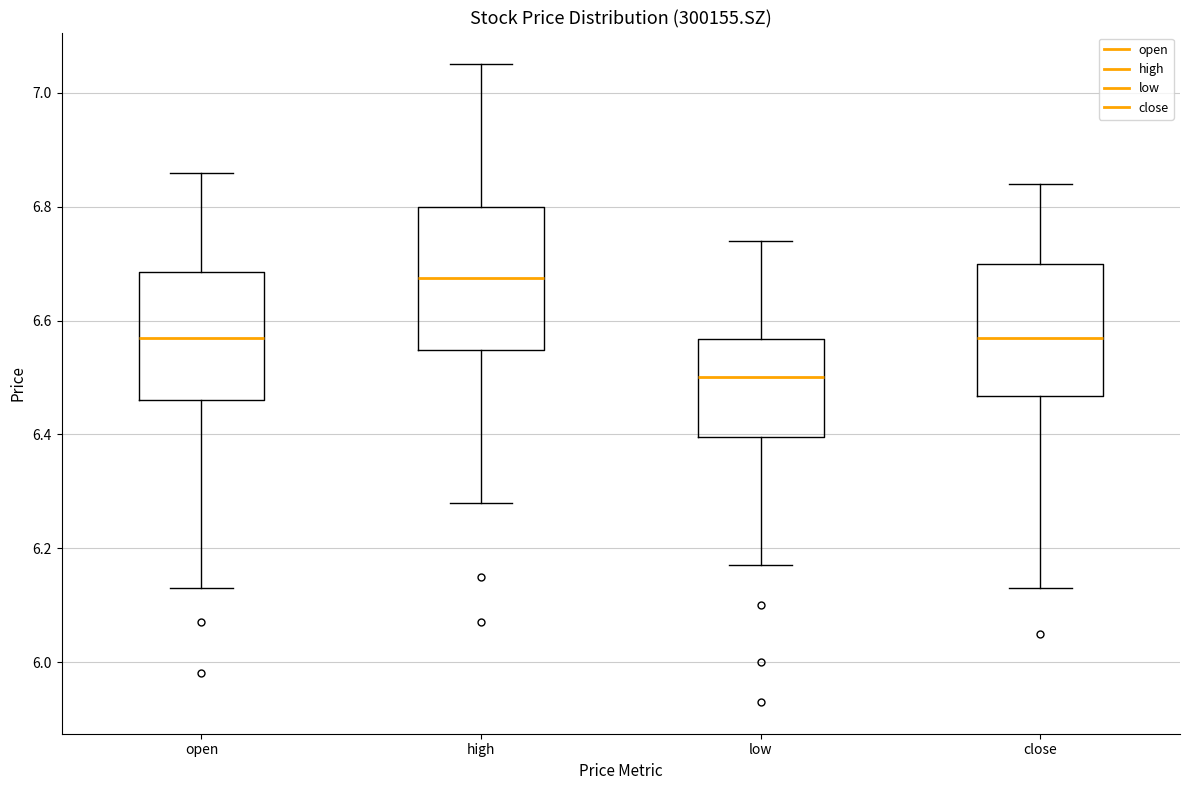

Reading left to right, transcribe this box plot: for each box, give where its median line is, the range the box spans, and where its two whiskers end, as read against the y-axis. The values are not printed on the chart, so give them approximately, as read against the axis.

open: median 6.58, box 6.46 to 6.68, whiskers 6.14 to 6.86
high: median 6.68, box 6.54 to 6.80, whiskers 6.28 to 7.06
low: median 6.50, box 6.40 to 6.56, whiskers 6.18 to 6.74
close: median 6.58, box 6.46 to 6.70, whiskers 6.14 to 6.84